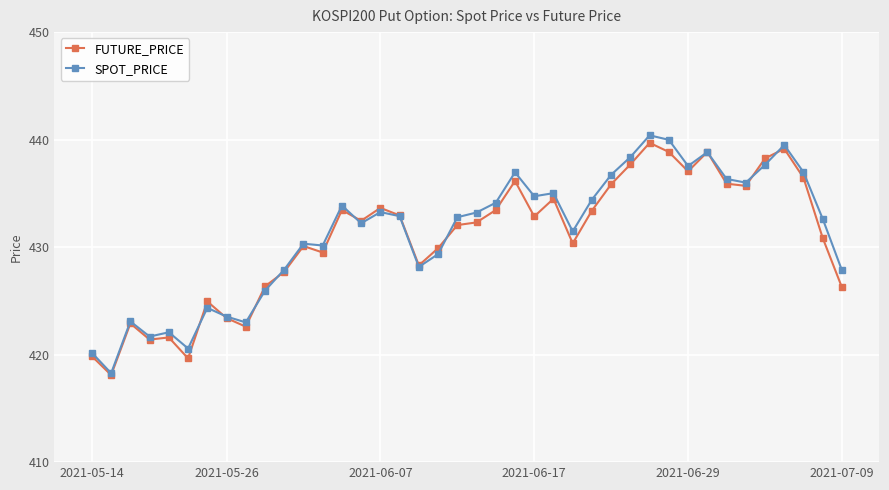

True or false: FUTURE_PRICE has more than 1 interior local peaks.

True